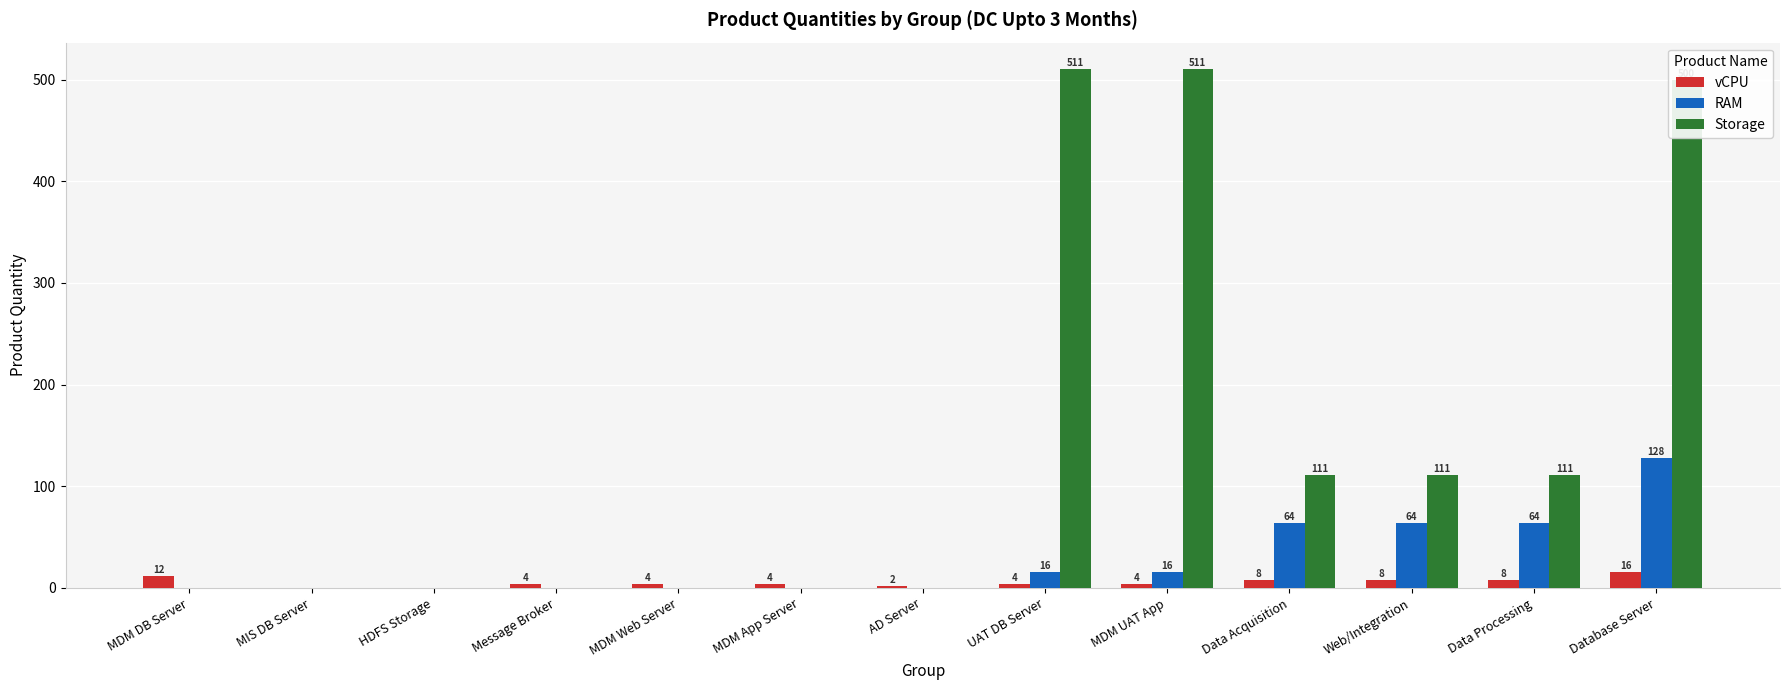

Is it true that Storage equals 0 at HDFS Storage?

True